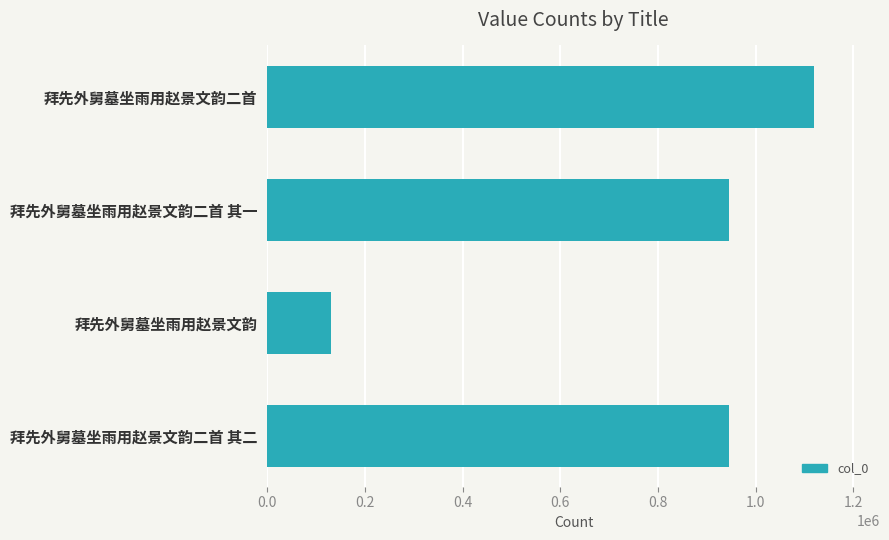

What is the change in value from 拜先外舅墓坐雨用赵景文韵二首 to 拜先外舅墓坐雨用赵景文韵二首 其二?

-174595